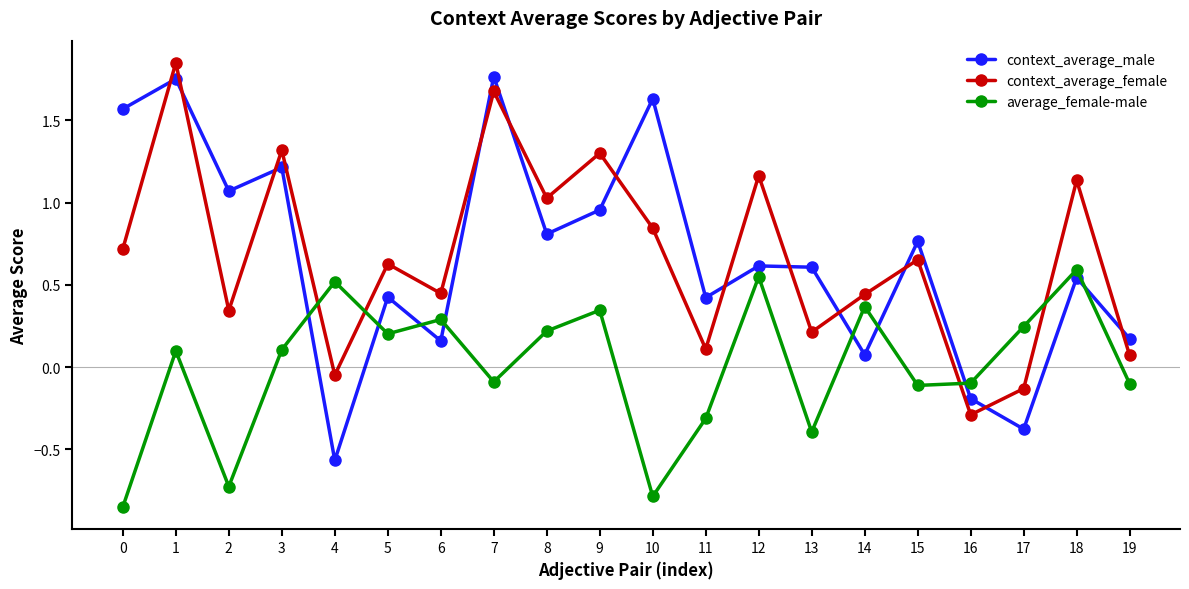

At how many categories does at least one series exceed 1?

10